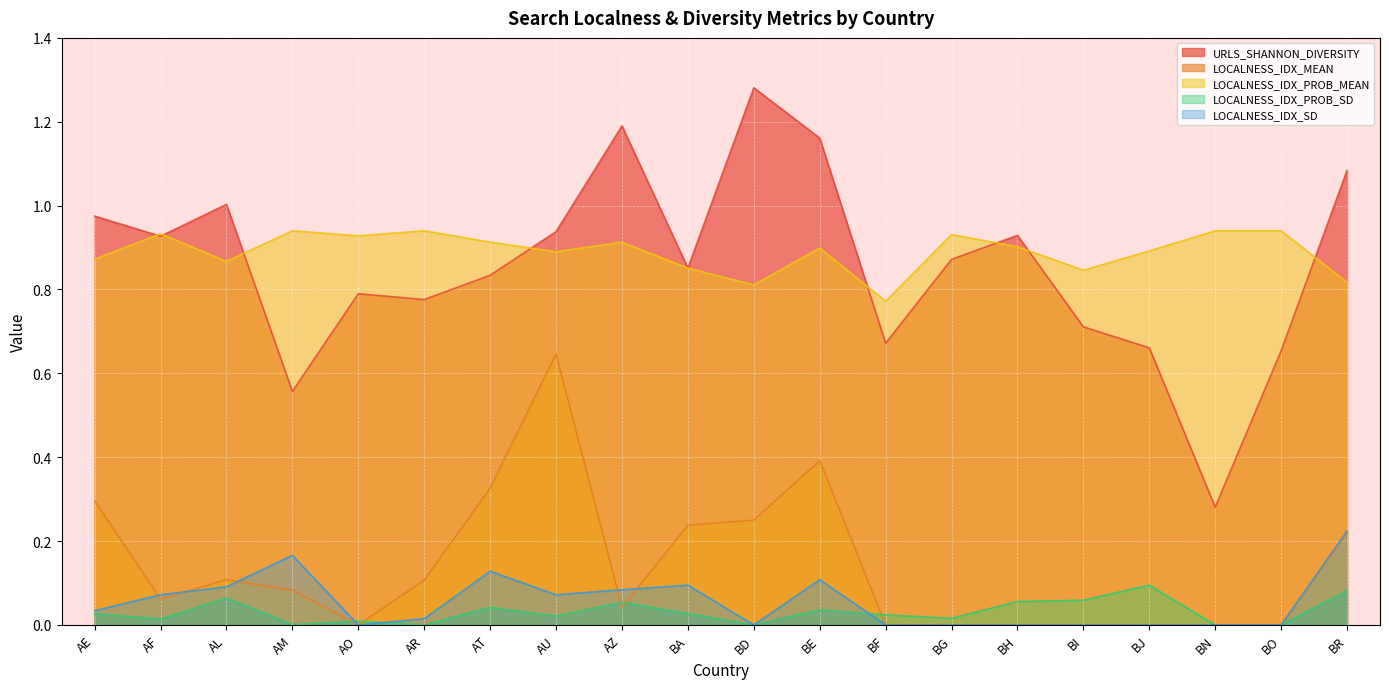

What is the label of the 4th point from the left?

AM